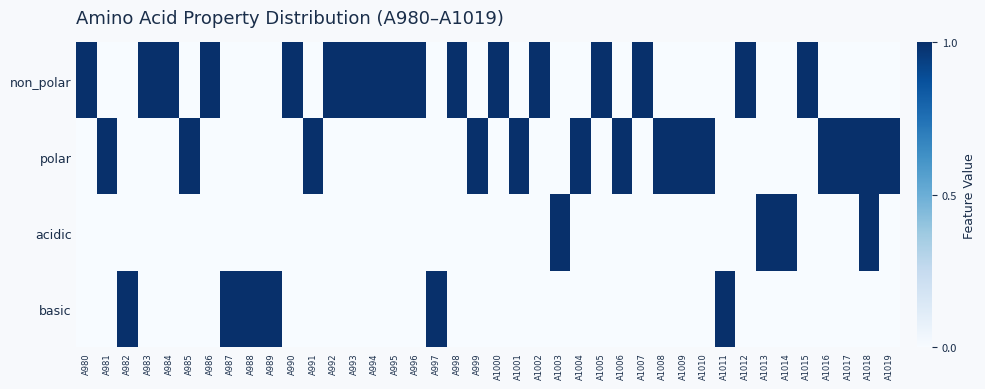

Rank the series by their average value, from highest to lowest.

non_polar, polar, basic, acidic